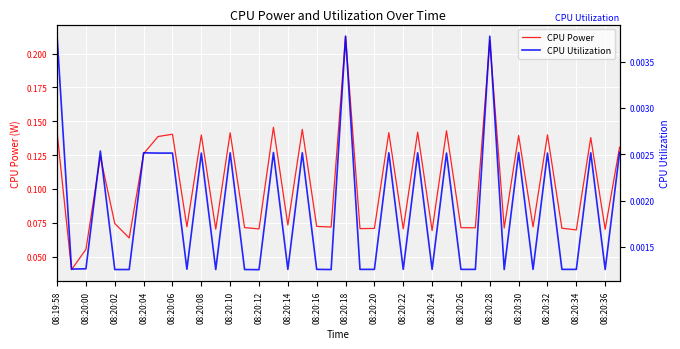

Is it true that CPU Utilization equals 0.0 at 33?

False